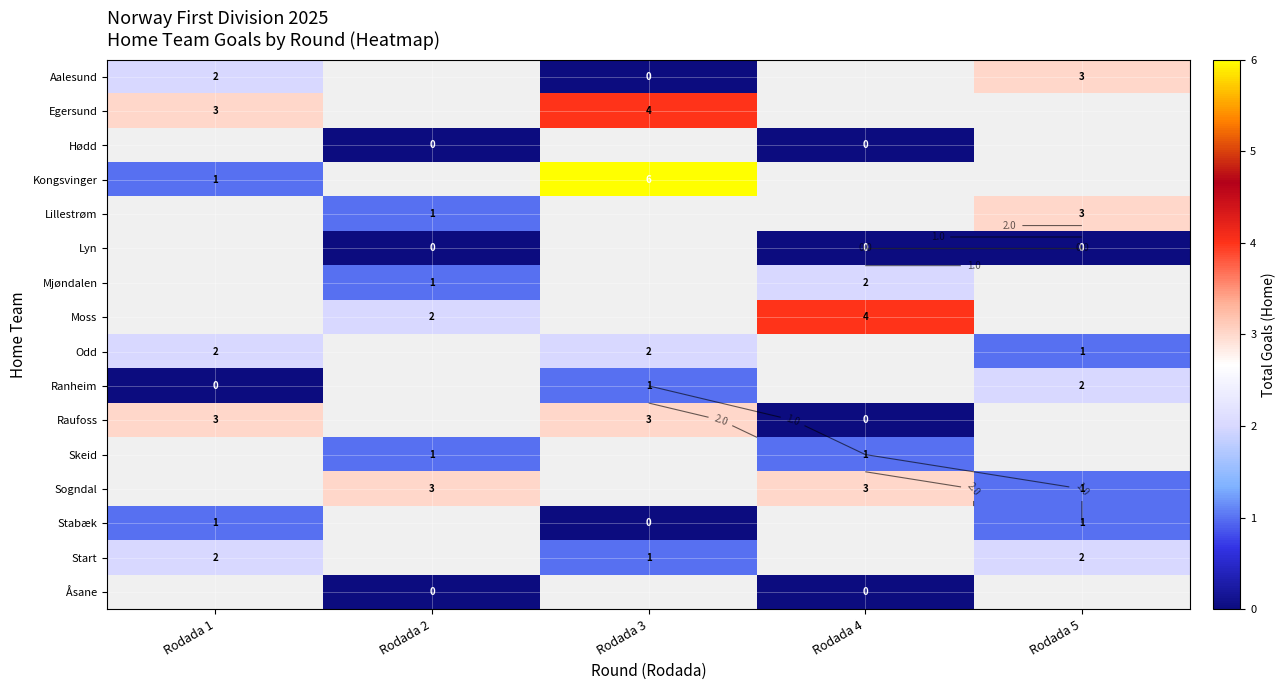

At which label does Raufoss reach its minimum?

Rodada 4